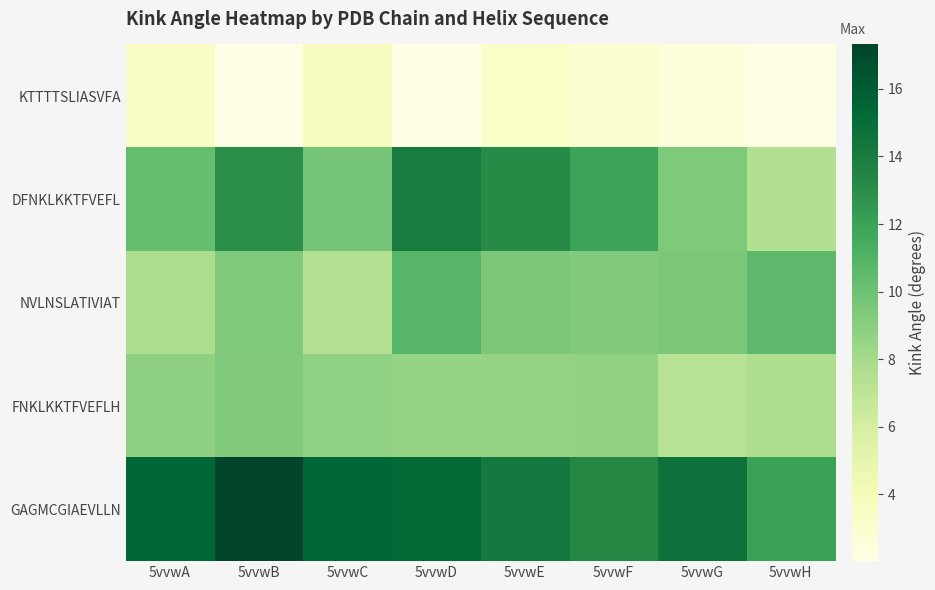

Which label corresponds to the smallest value in the chart?

5vvwD